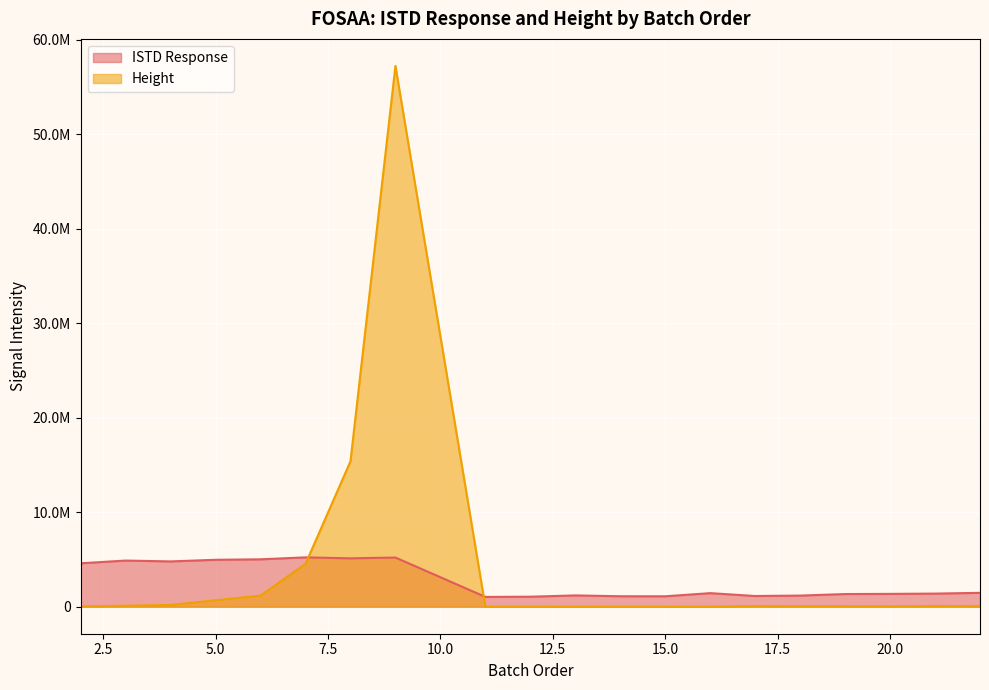

At which label does ISTD Response first exceed 1434047?

2